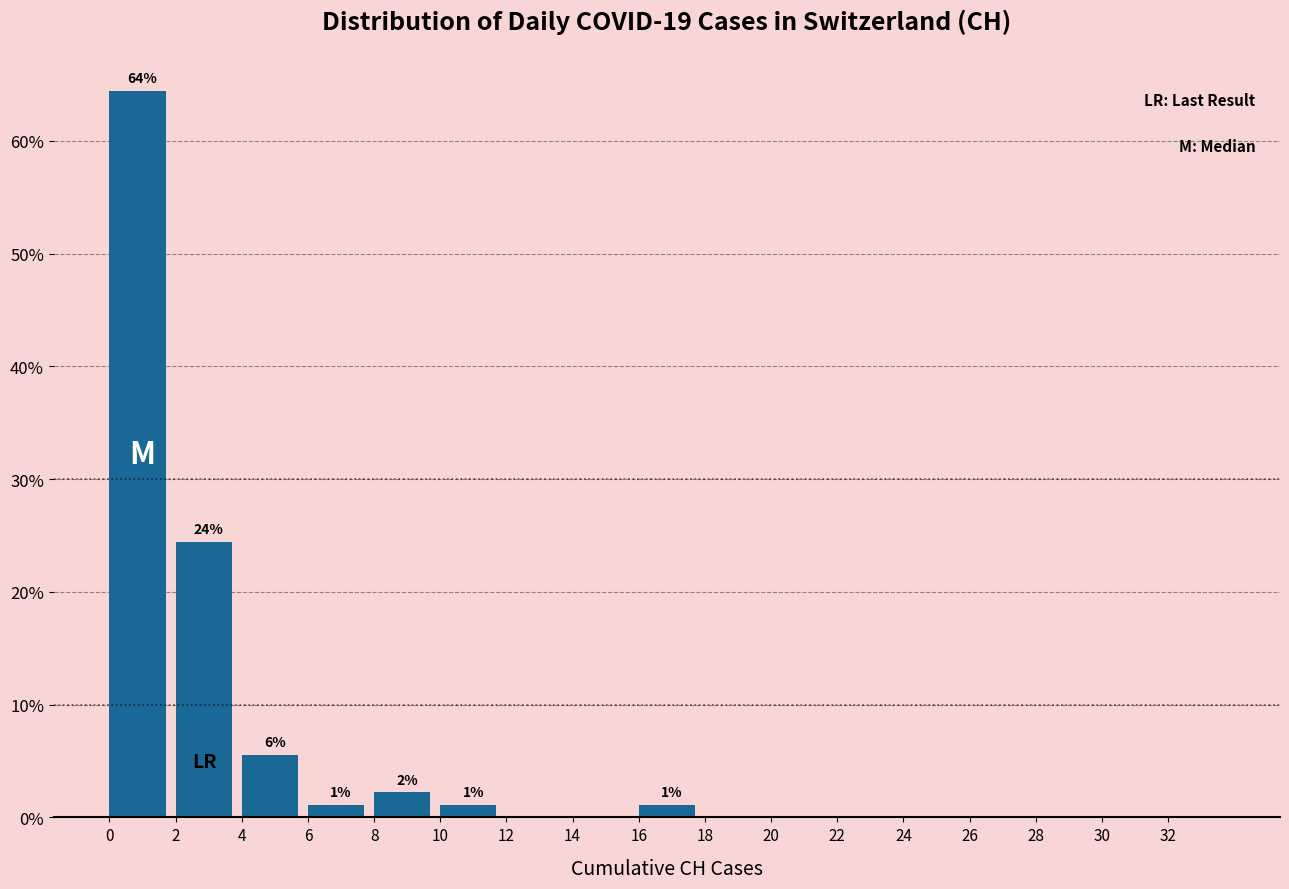

Which range on the x-axis has the tallest bar?

0 to 2